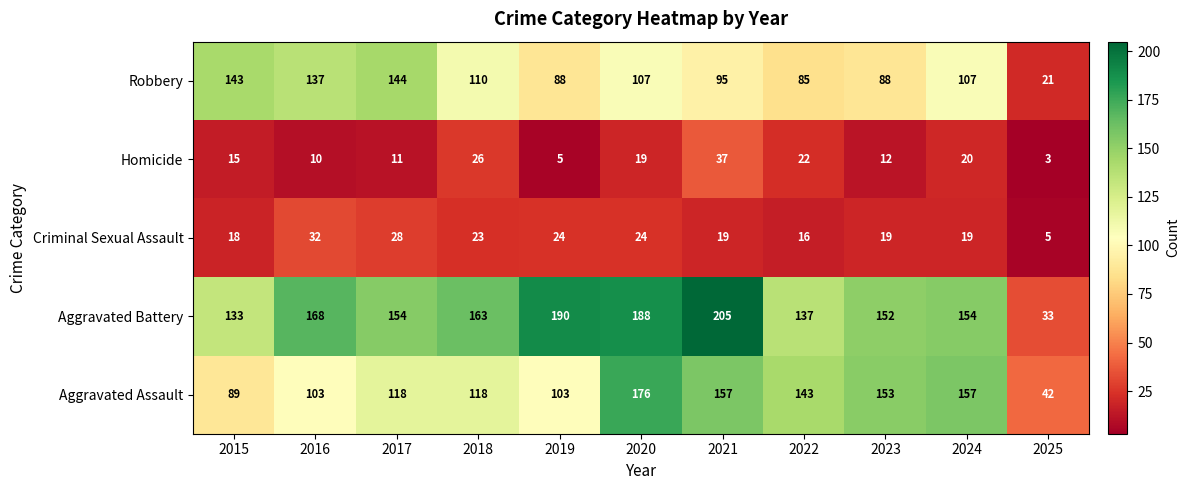

At 2021, list the series in order from largest to smallest.

Aggravated Battery, Aggravated Assault, Robbery, Homicide, Criminal Sexual Assault